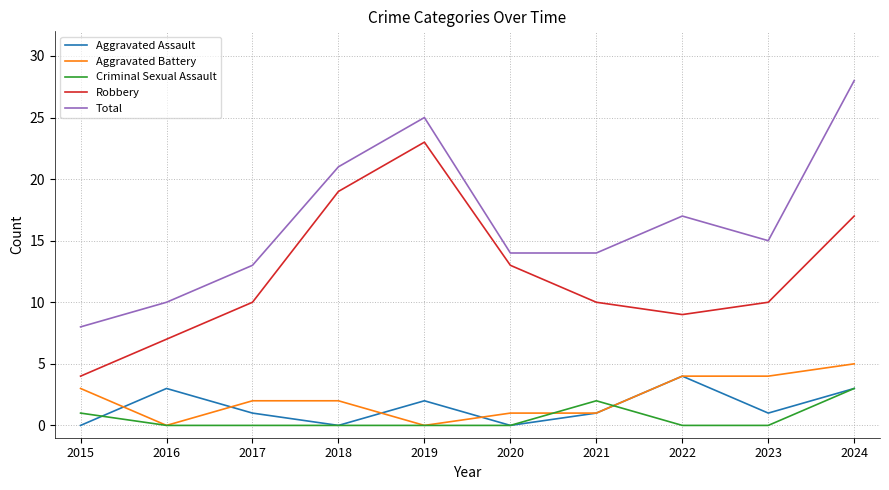

At which label is Total closest to 18?

2022